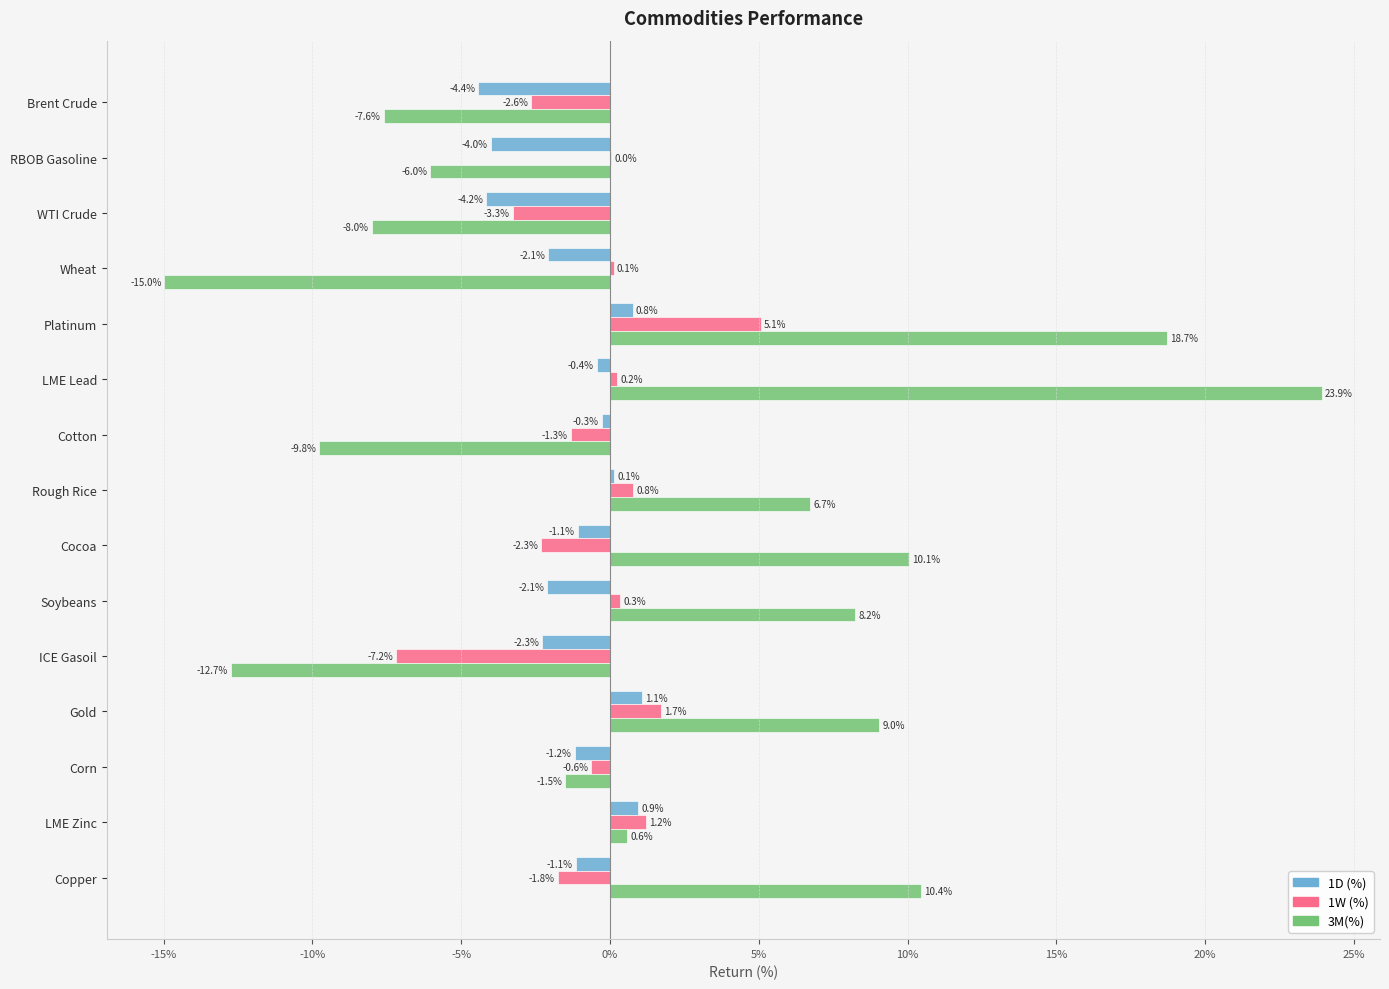

What position from the left is Gold?

12